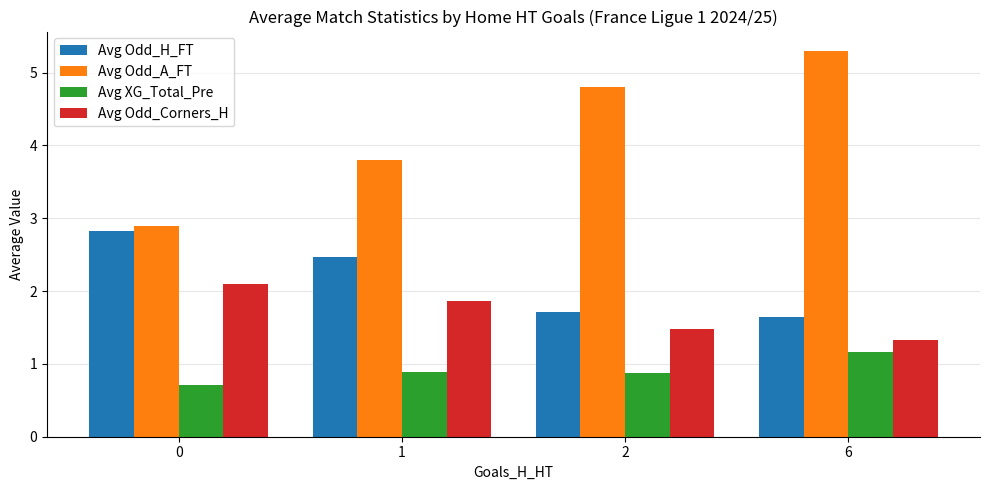

At 0, list the series in order from smallest to largest.

Avg XG_Total_Pre, Avg Odd_Corners_H, Avg Odd_H_FT, Avg Odd_A_FT